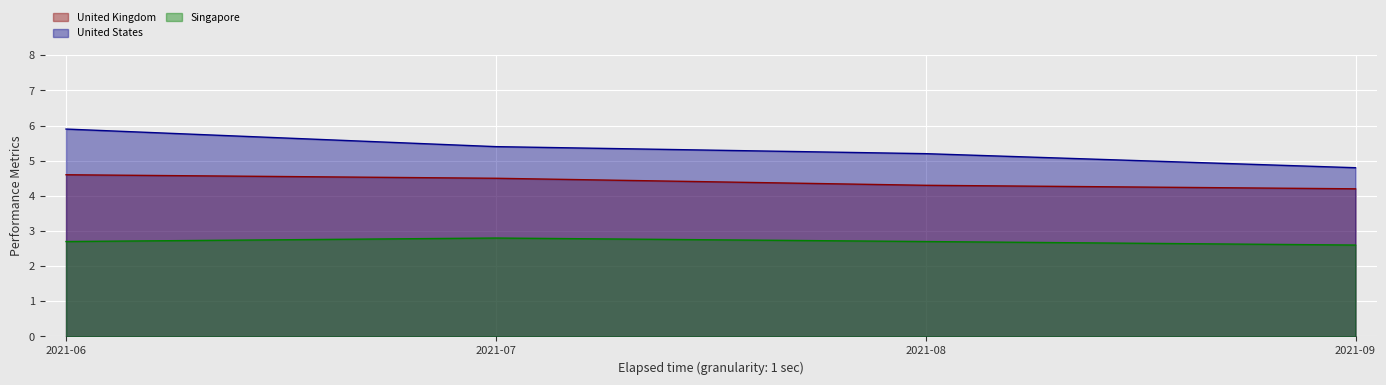

Reading right to left, what are all the values shown in this chart?

United Kingdom: 4.2	4.3	4.5	4.6
United States: 4.8	5.2	5.4	5.9
Singapore: 2.6	2.7	2.8	2.7